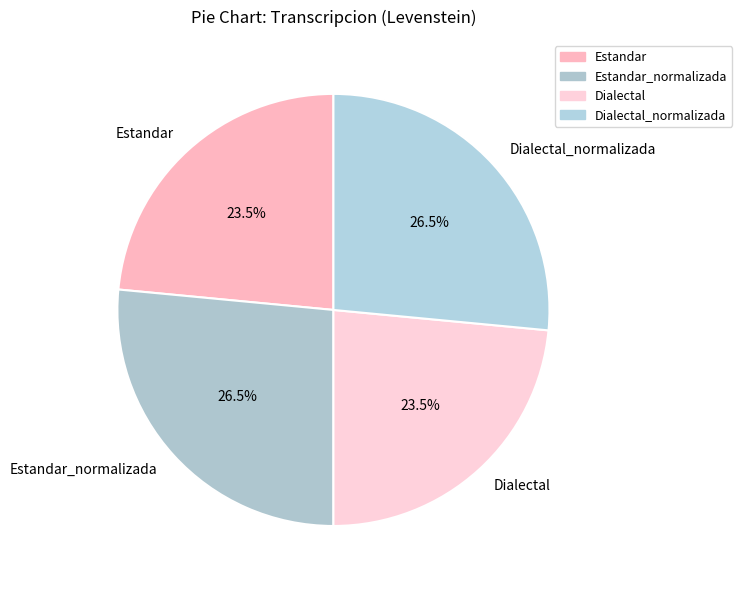

Is Dialectal_normalizada the majority of the pie?

No